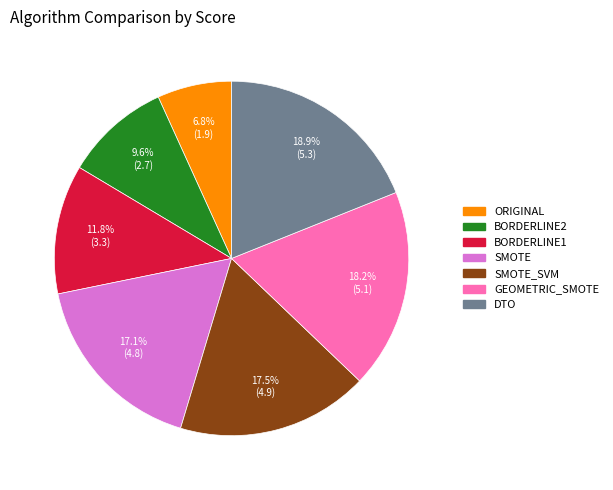

Does any single category account for the majority?

No